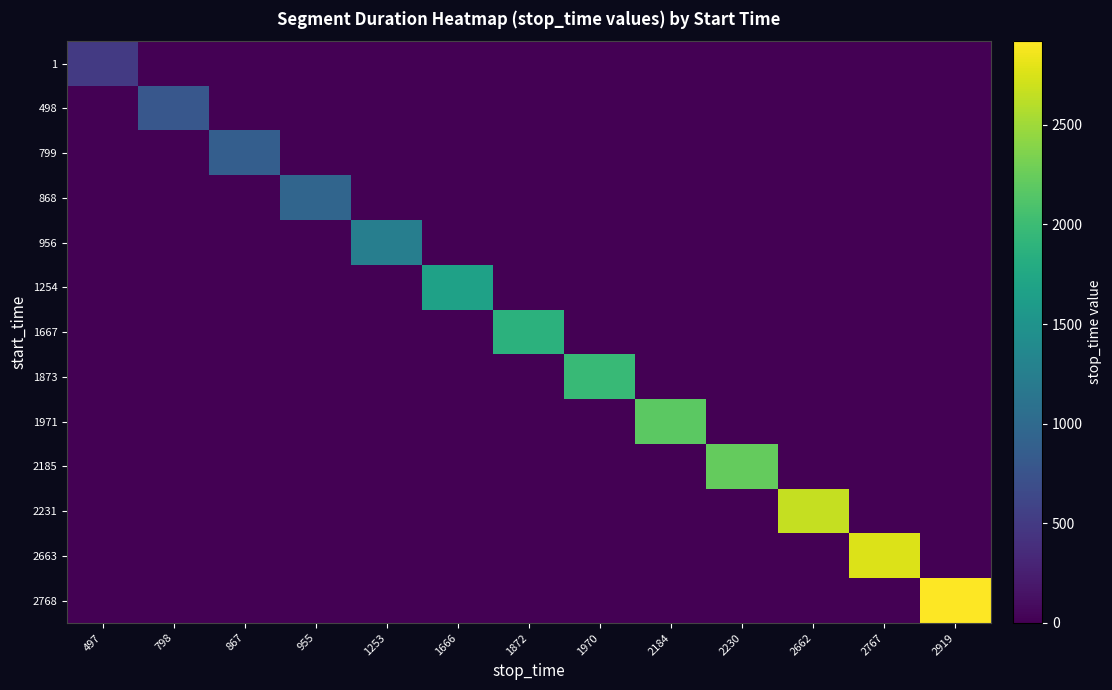

What is the total value across all series at 2662?

2662